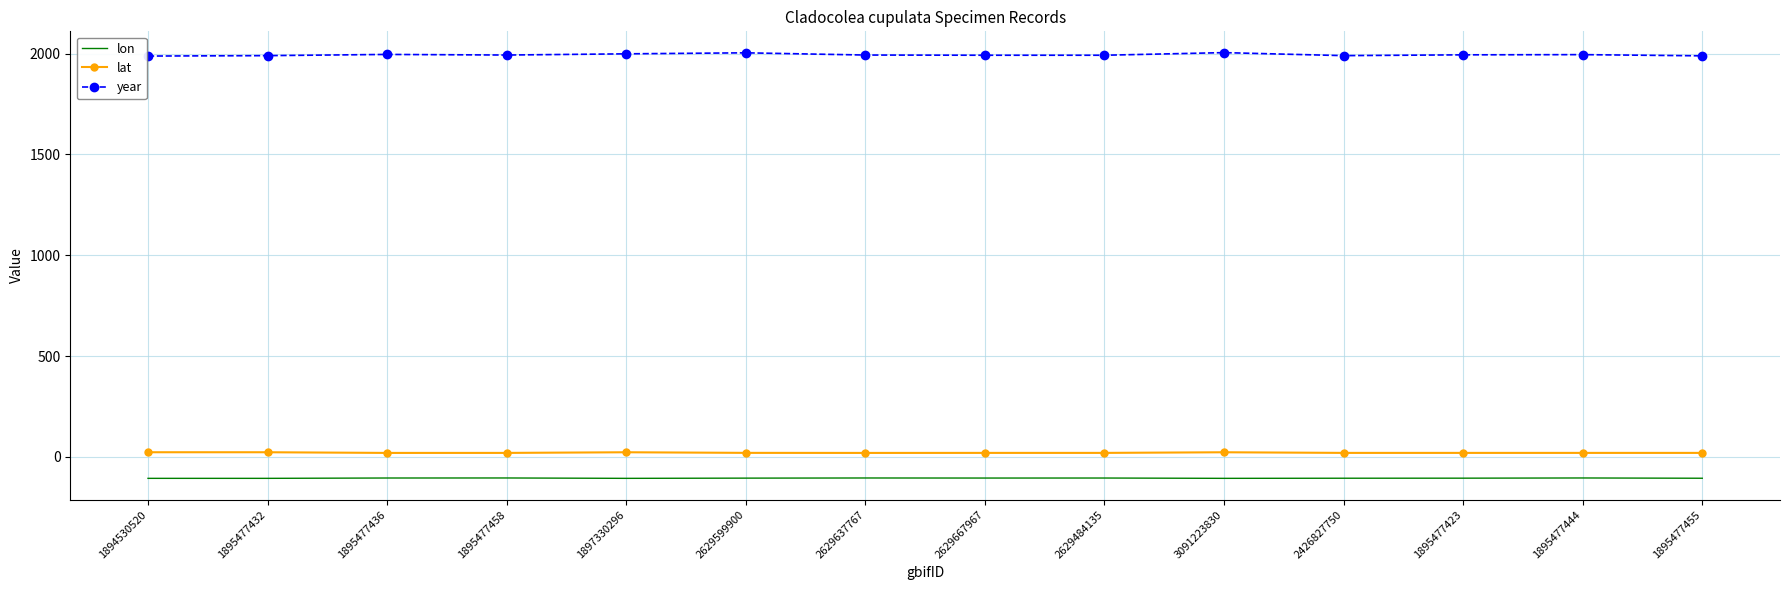

Which series has the largest total across all categories?

year